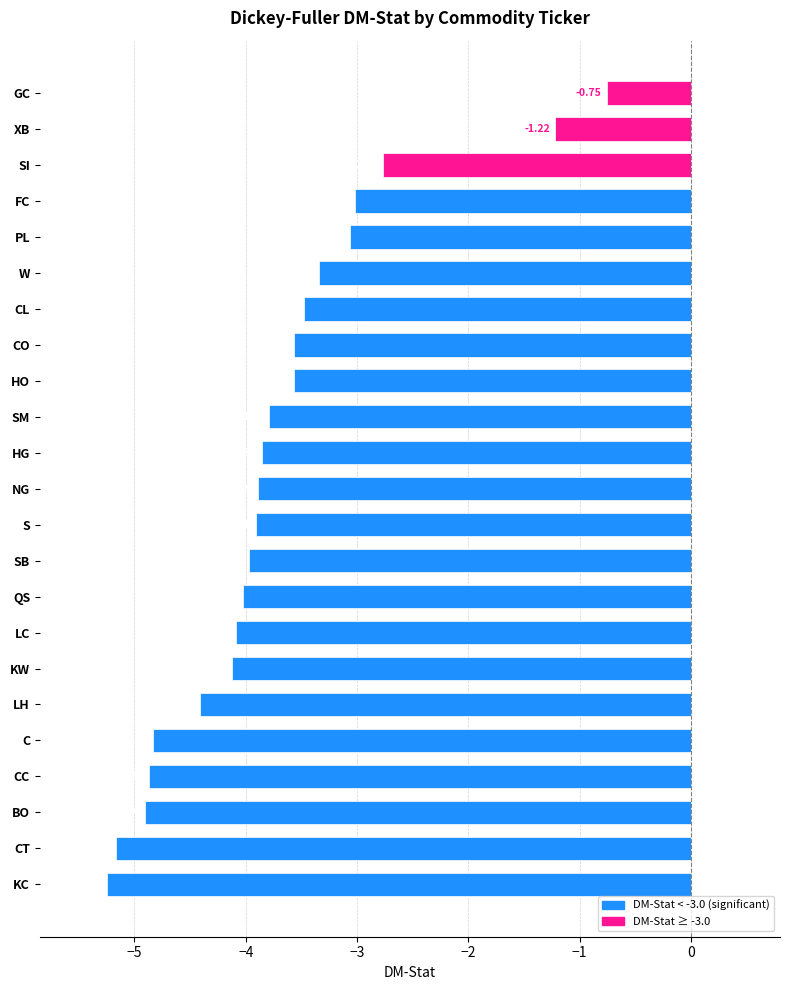

How many bars are there in total?

23